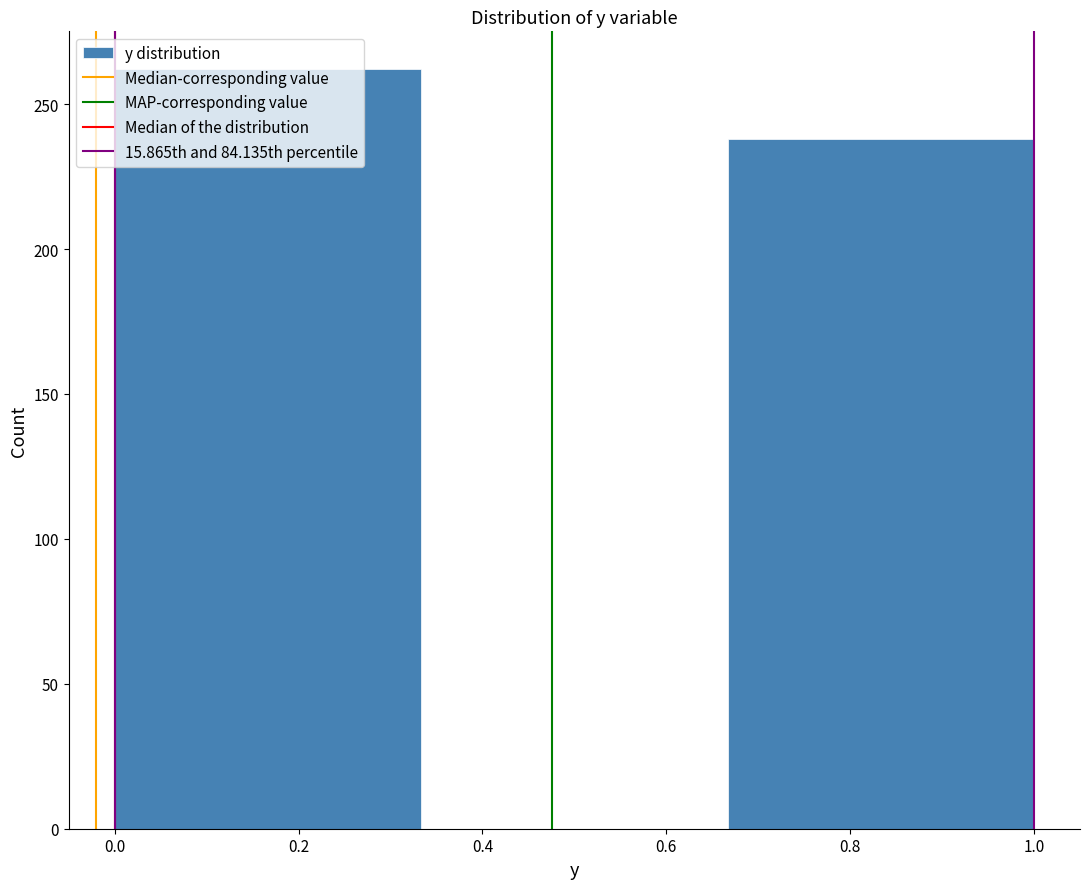

Which range on the x-axis has the tallest bar?

0.00 to 0.34